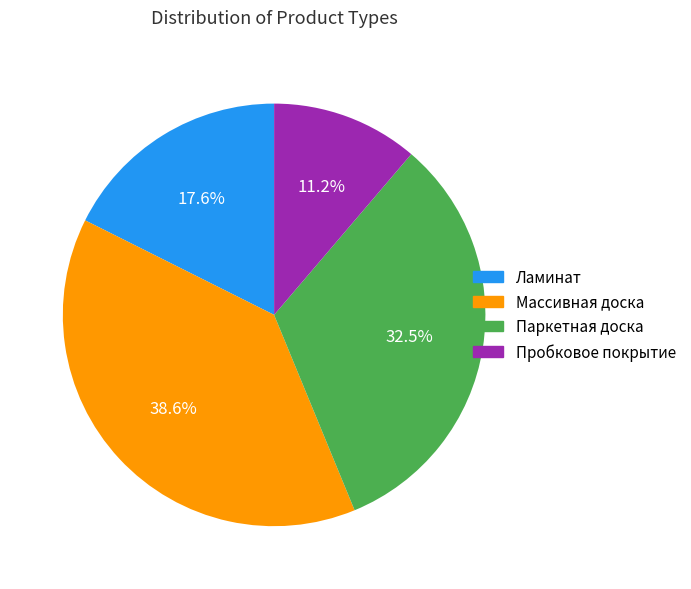

Count the number of slices in the pie.

4